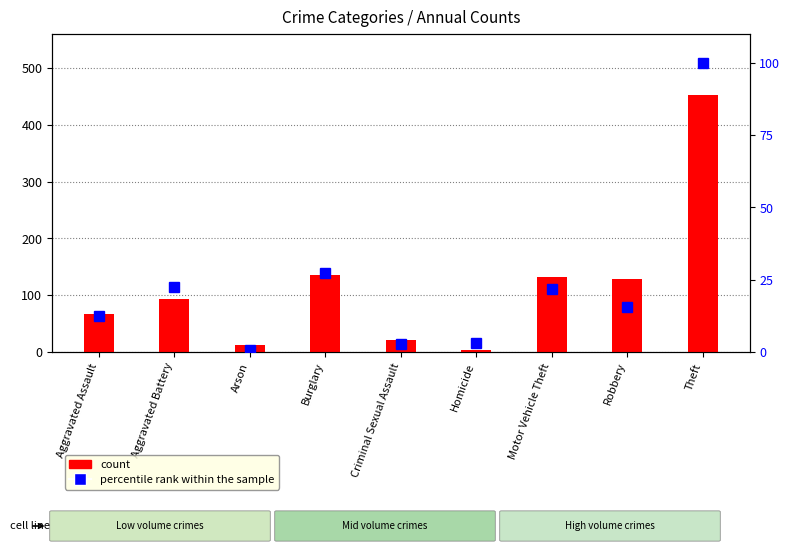

At how many categories does at least one series exceed 47?

6